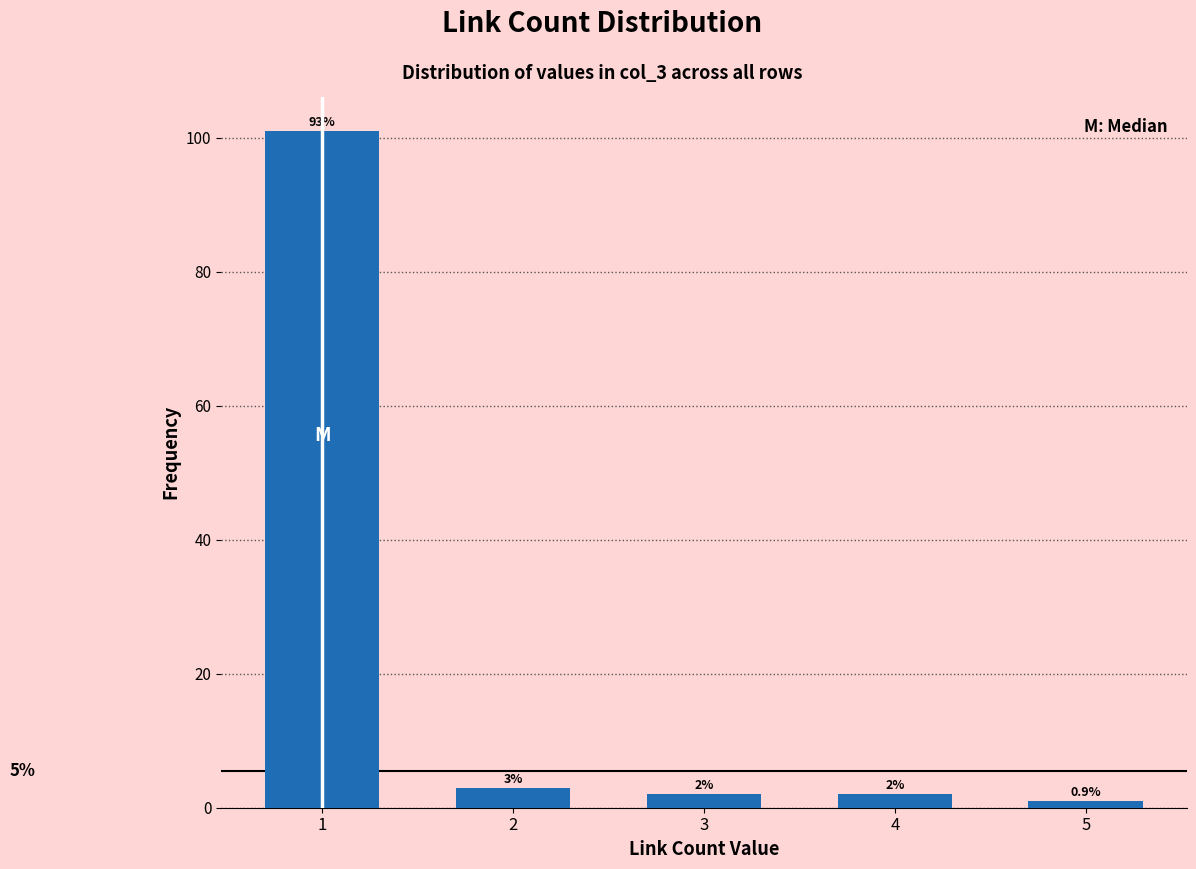

Reading left to right, extract all data points from this chart.

101	3	2	2	1